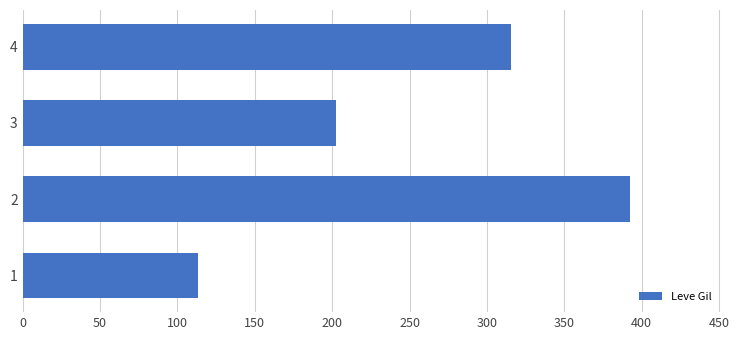

What is the sum of the values at 2 and 3?

595.1